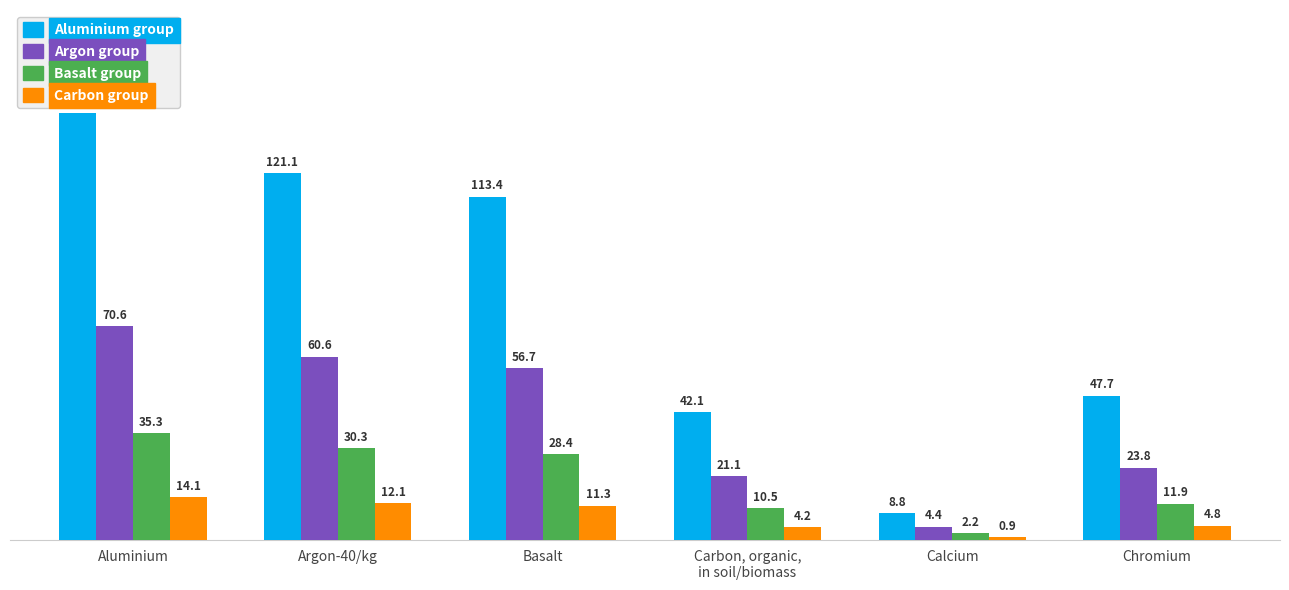

Which series has the widest spread of values?

Aluminium group